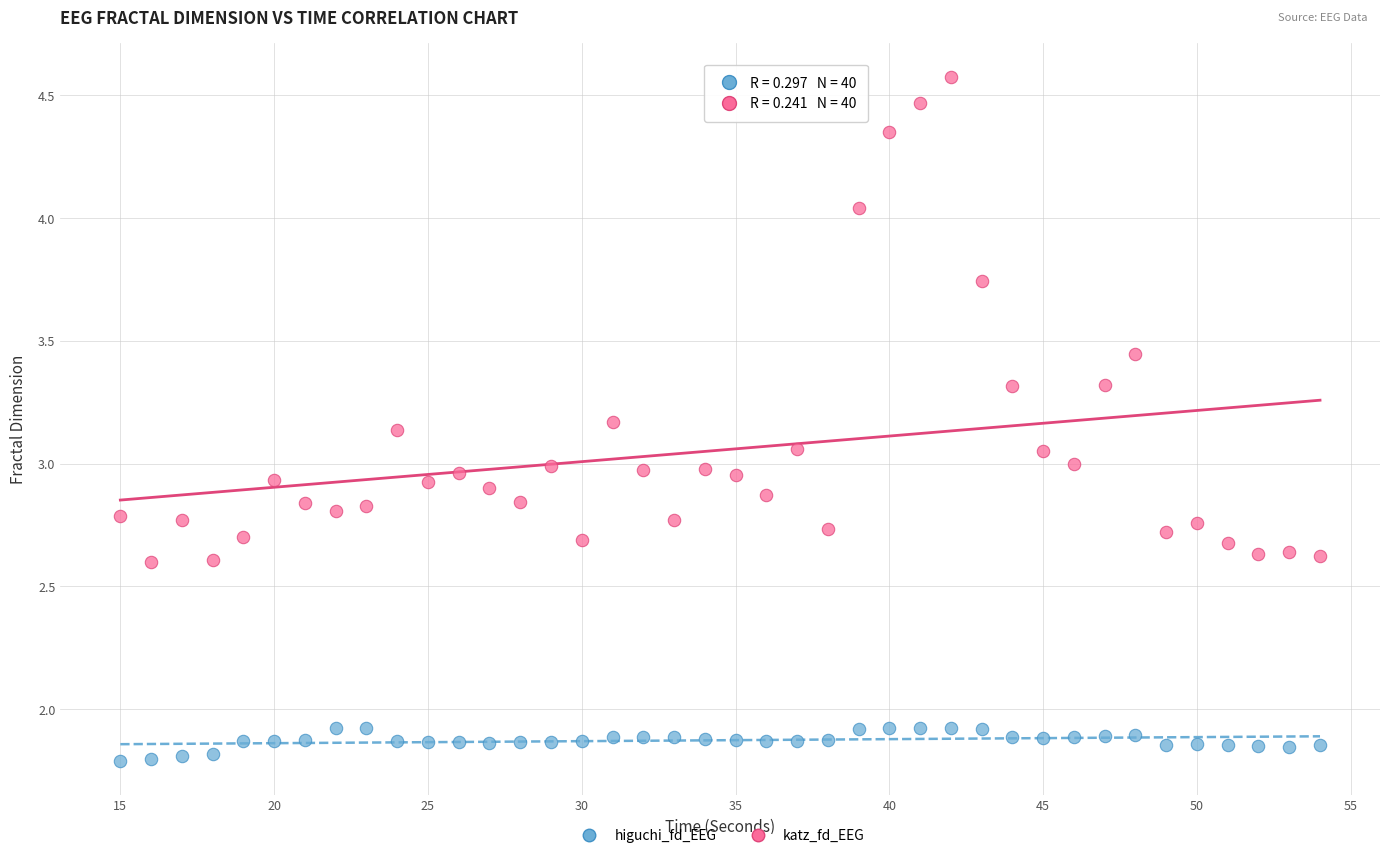

Which series reaches the minimum Y coordinate?

higuchi_fd_EEG